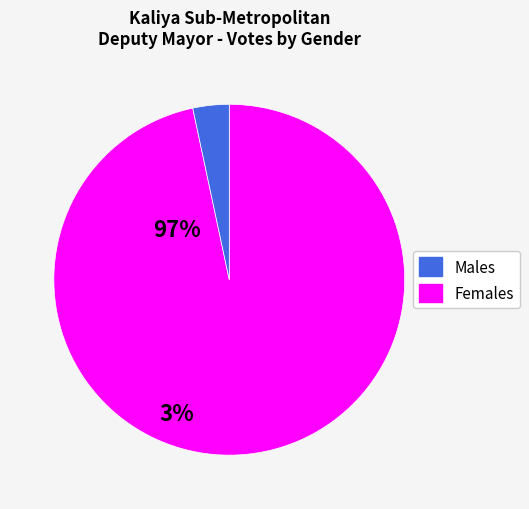

Is there any slice that represents more than half of the pie?

Yes